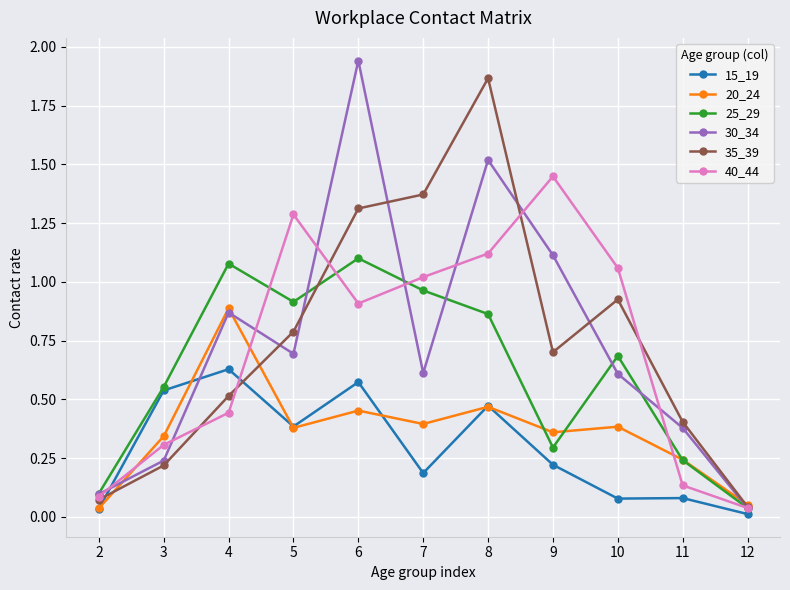

What are all the series names shown in the legend?

15_19, 20_24, 25_29, 30_34, 35_39, 40_44